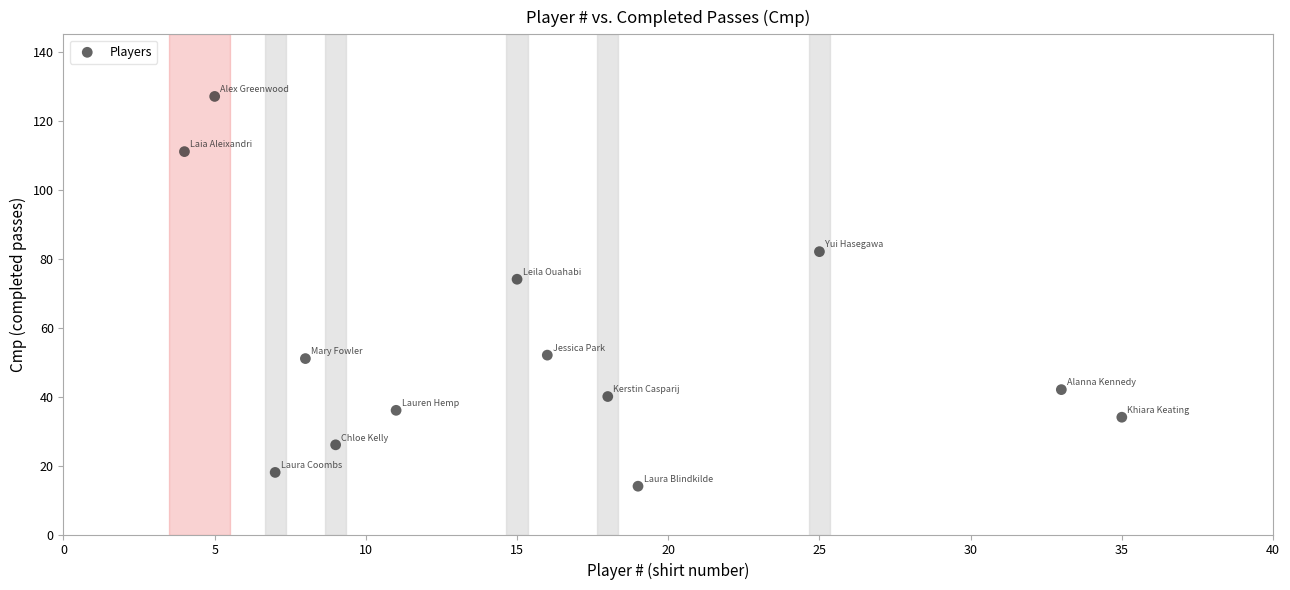

What Y value in the scatter plot is closest to 70?

74